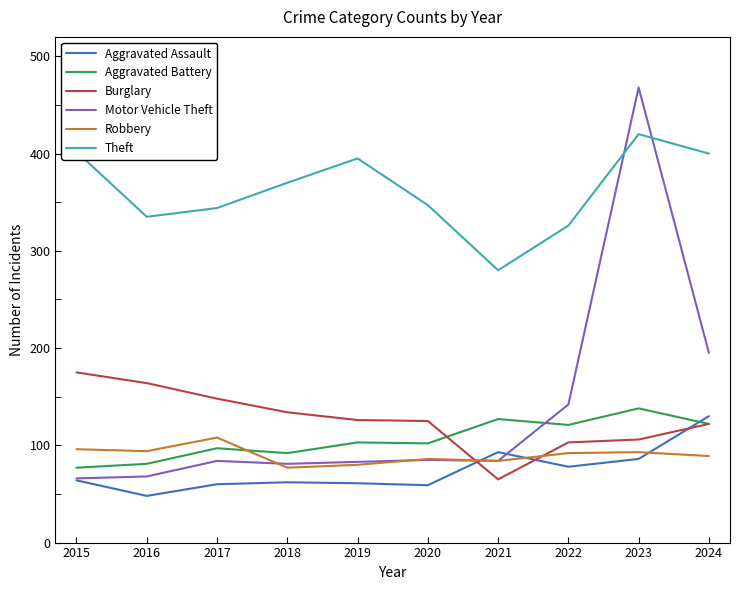

Is the value of Motor Vehicle Theft at 2022 greater than the value of Robbery at 2023?

Yes